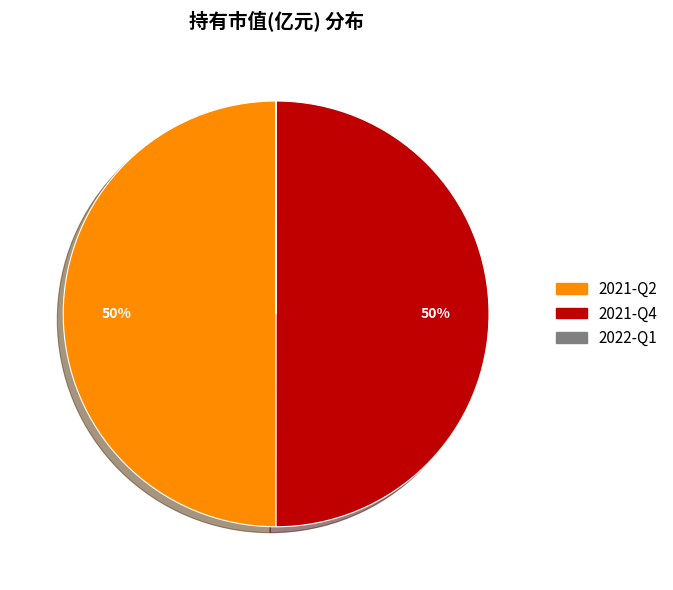

To the nearest percent, what portion does 2021-Q2 represent?

50%